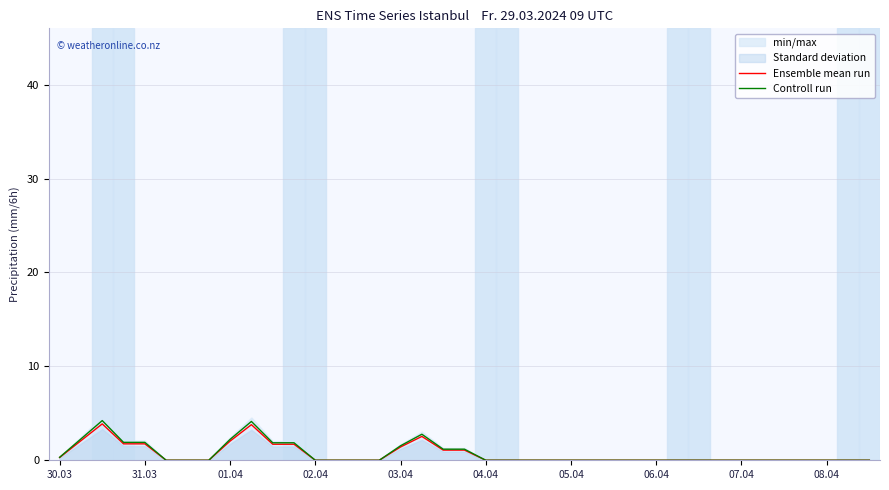

Is the value of Controll run at 25 greater than the value of Ensemble mean run at 15?

No